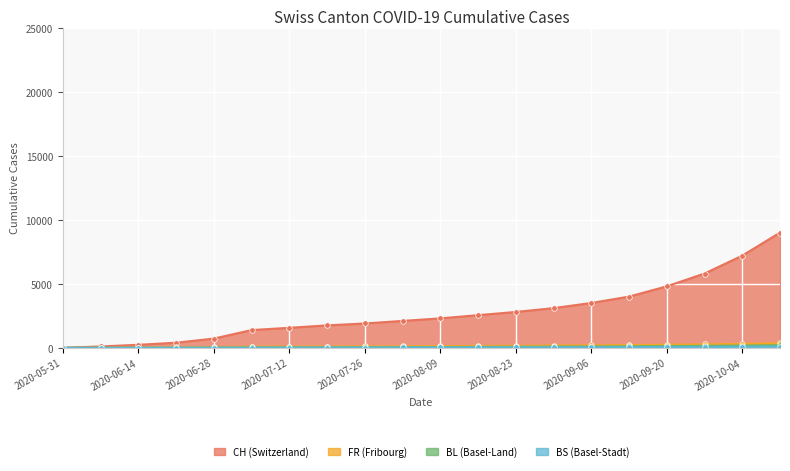

True or false: FR and BL intersect in this chart.

False